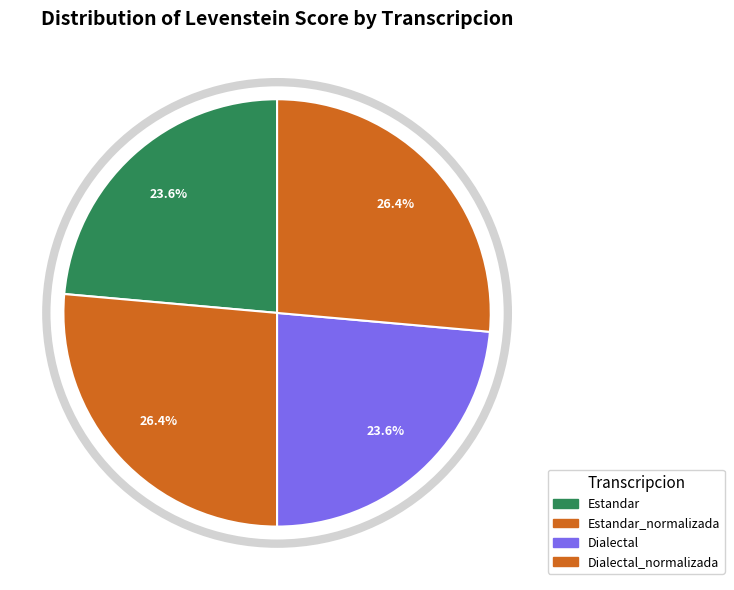

Rank the categories by value from highest to lowest.

Estandar_normalizada, Dialectal_normalizada, Estandar, Dialectal